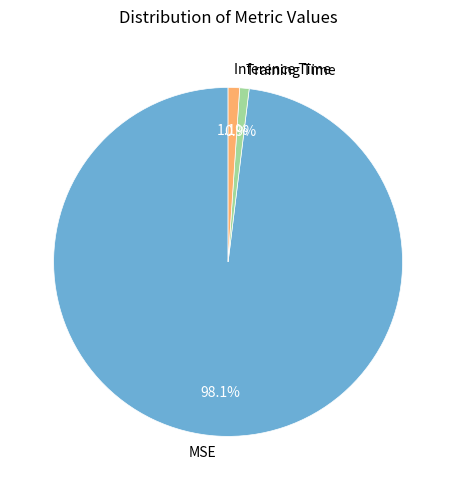

How many slices are in this pie chart?

3